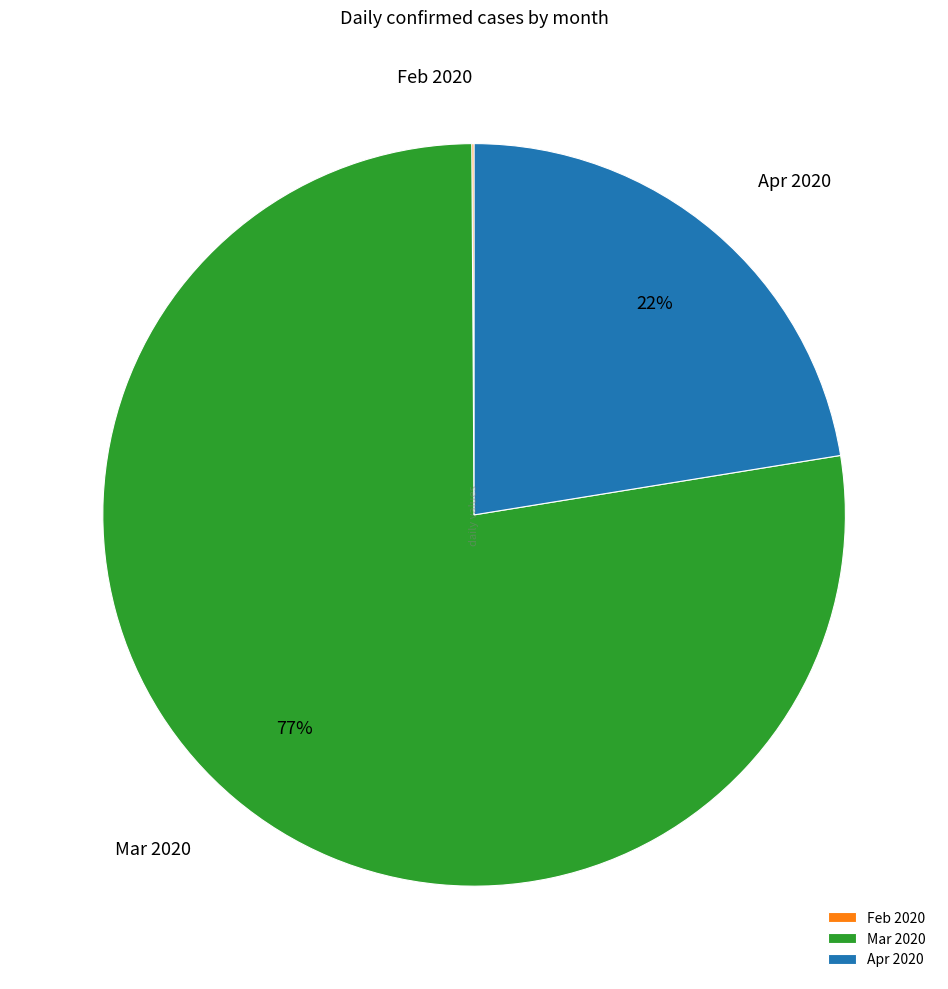

What is the largest slice in the pie chart?

Mar 2020